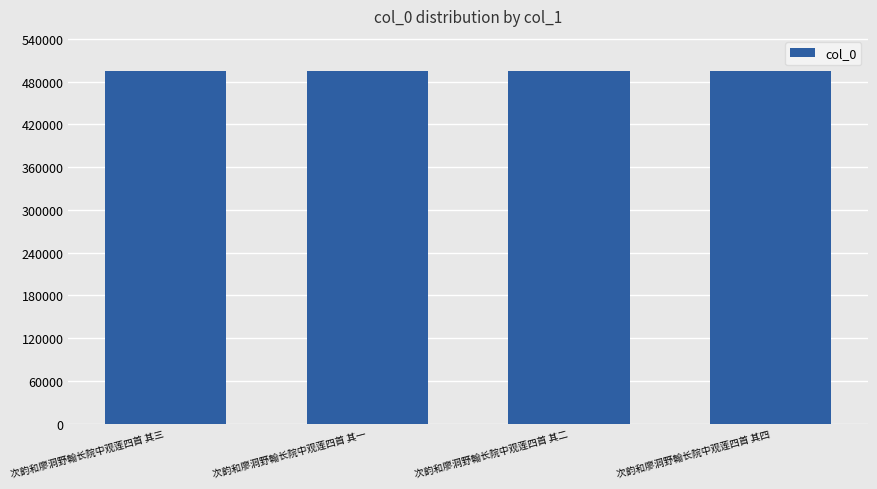

What value does the data have at 次韵和廖洞野翰长院中观莲四首 其一?

494639